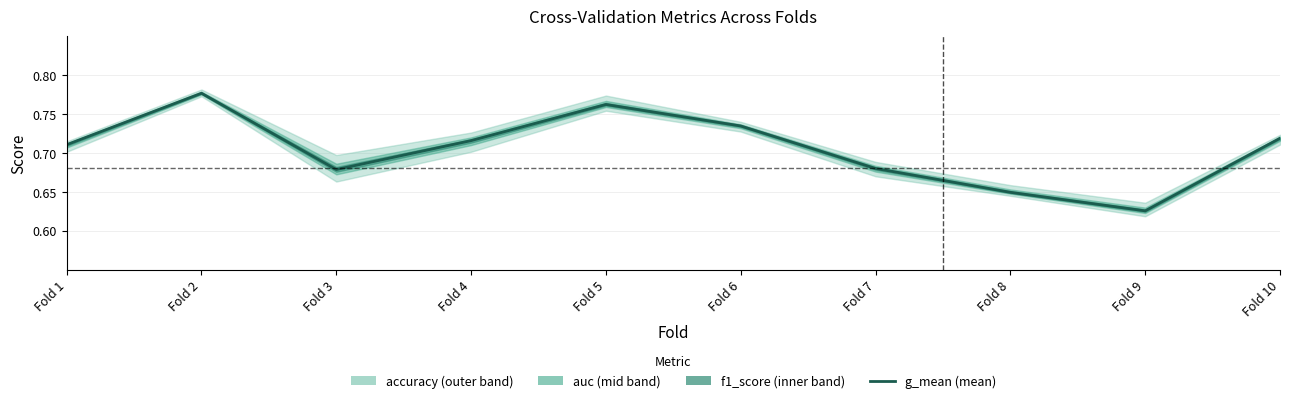

Rank the categories by value from highest to lowest.

Fold 2, Fold 5, Fold 6, Fold 10, Fold 4, Fold 1, Fold 7, Fold 3, Fold 8, Fold 9